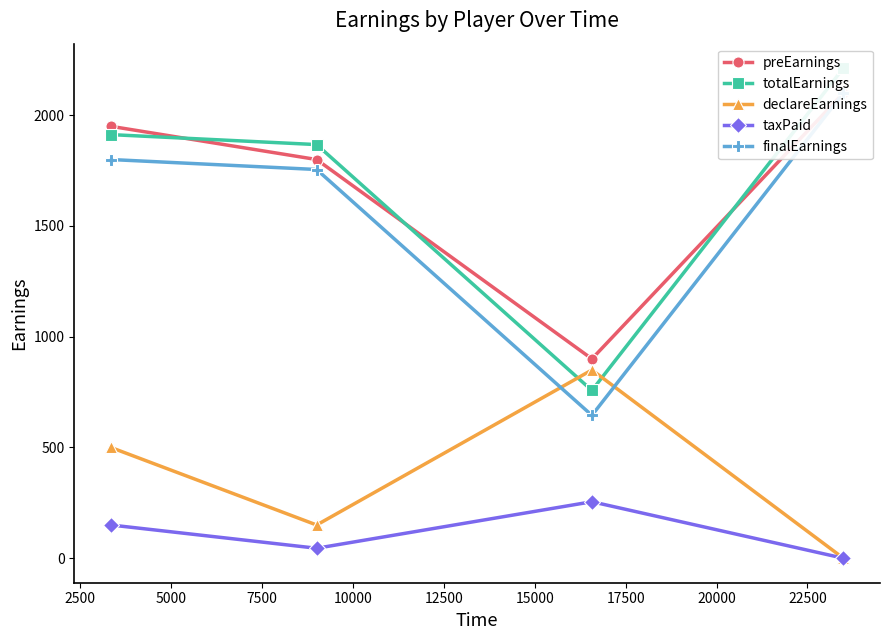

True or false: declareEarnings and taxPaid cross at least once.

False